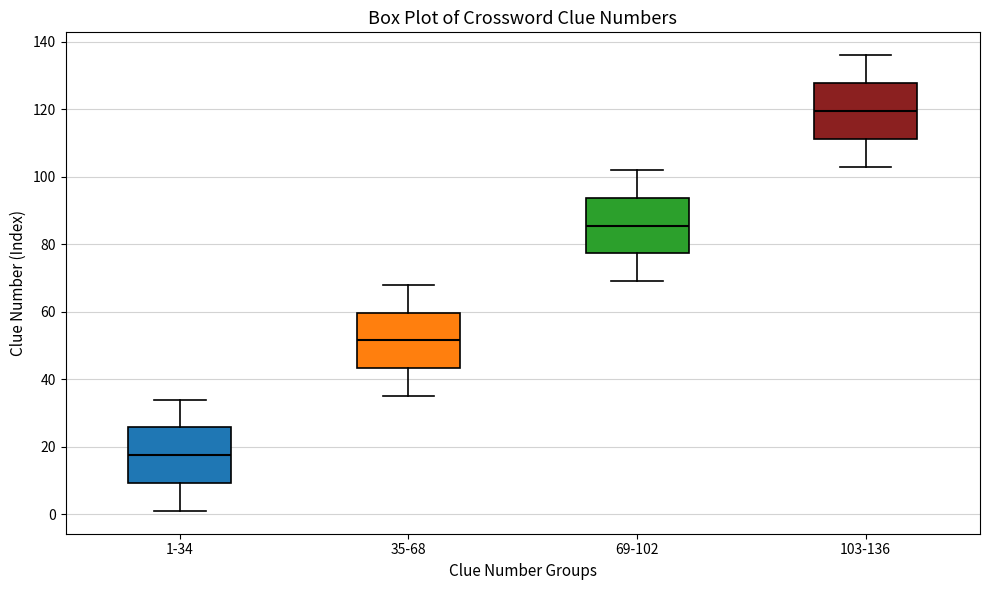

Reading left to right, read every box against the y-axis: the position of its median line, the range the box covers, and the ends of its whiskers. The values are not printed on the chart, so give them approximately, as read against the axis.

1-34: median 18, box 10 to 26, whiskers 2 to 34
35-68: median 52, box 44 to 60, whiskers 36 to 68
69-102: median 86, box 78 to 94, whiskers 70 to 102
103-136: median 120, box 112 to 128, whiskers 104 to 136